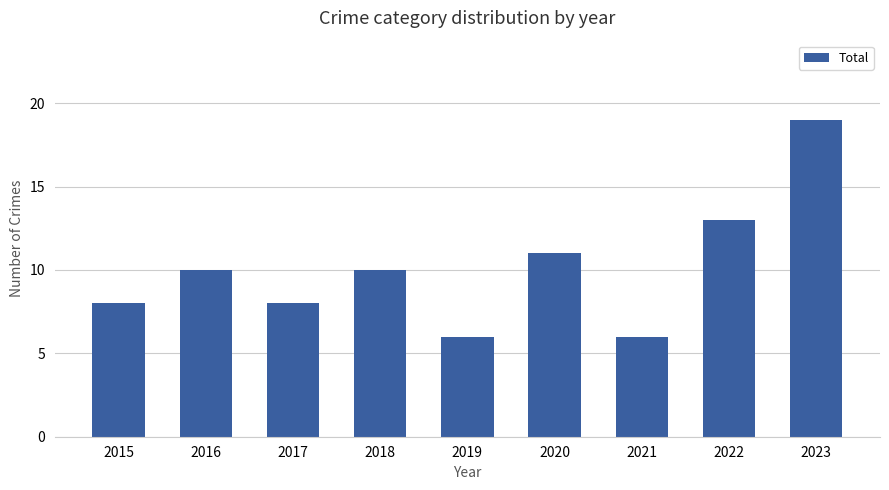

How many categories are shown in the chart?

9